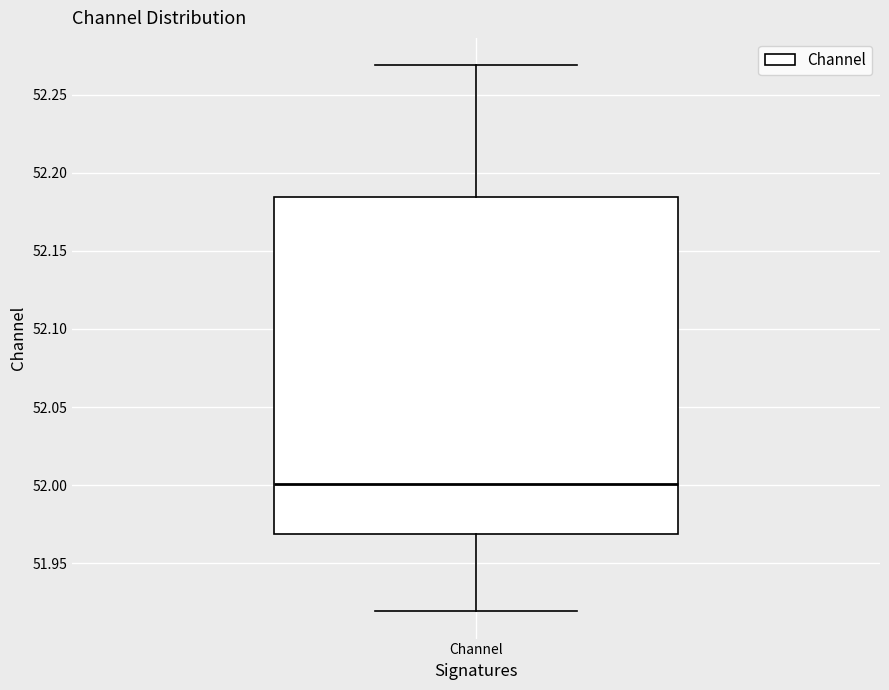

Where does the lower whisker of the box for Channel end on the y-axis? The values are not printed on the chart, so give them approximately, as read against the axis.

51.920